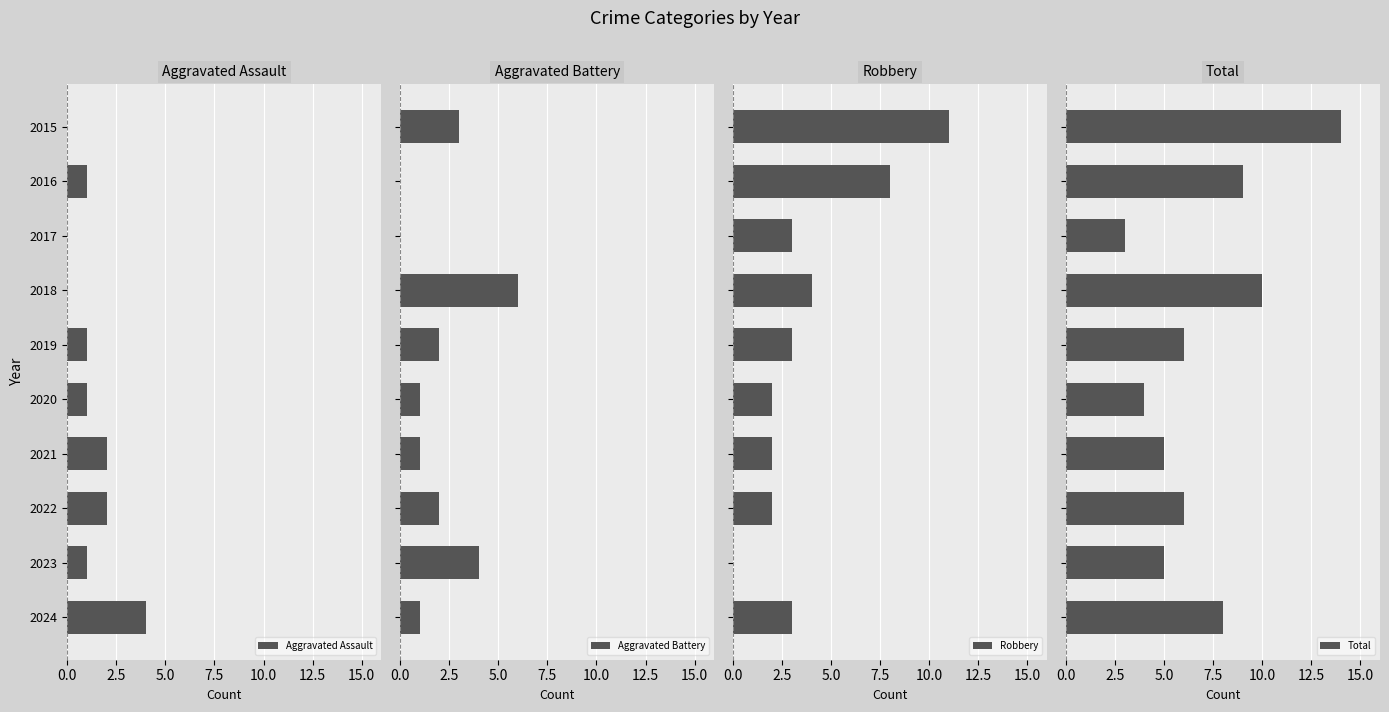

What is the sum of all Aggravated Battery values?

20